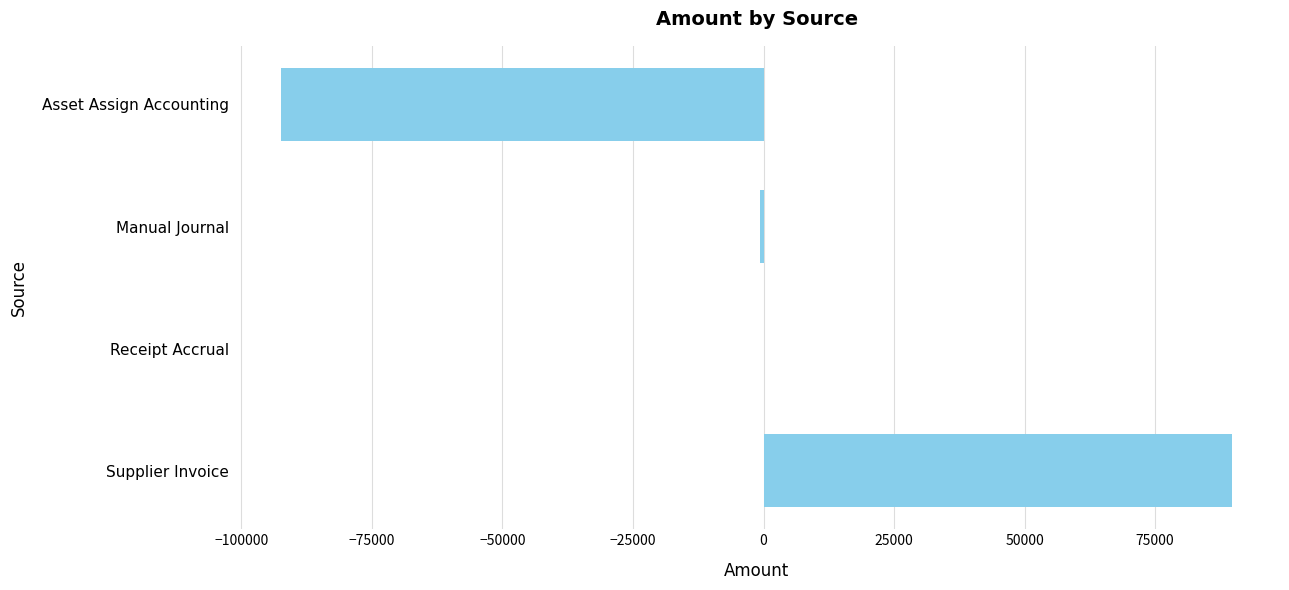

What is the change in value from Asset Assign Accounting to Supplier Invoice?

+182155.3